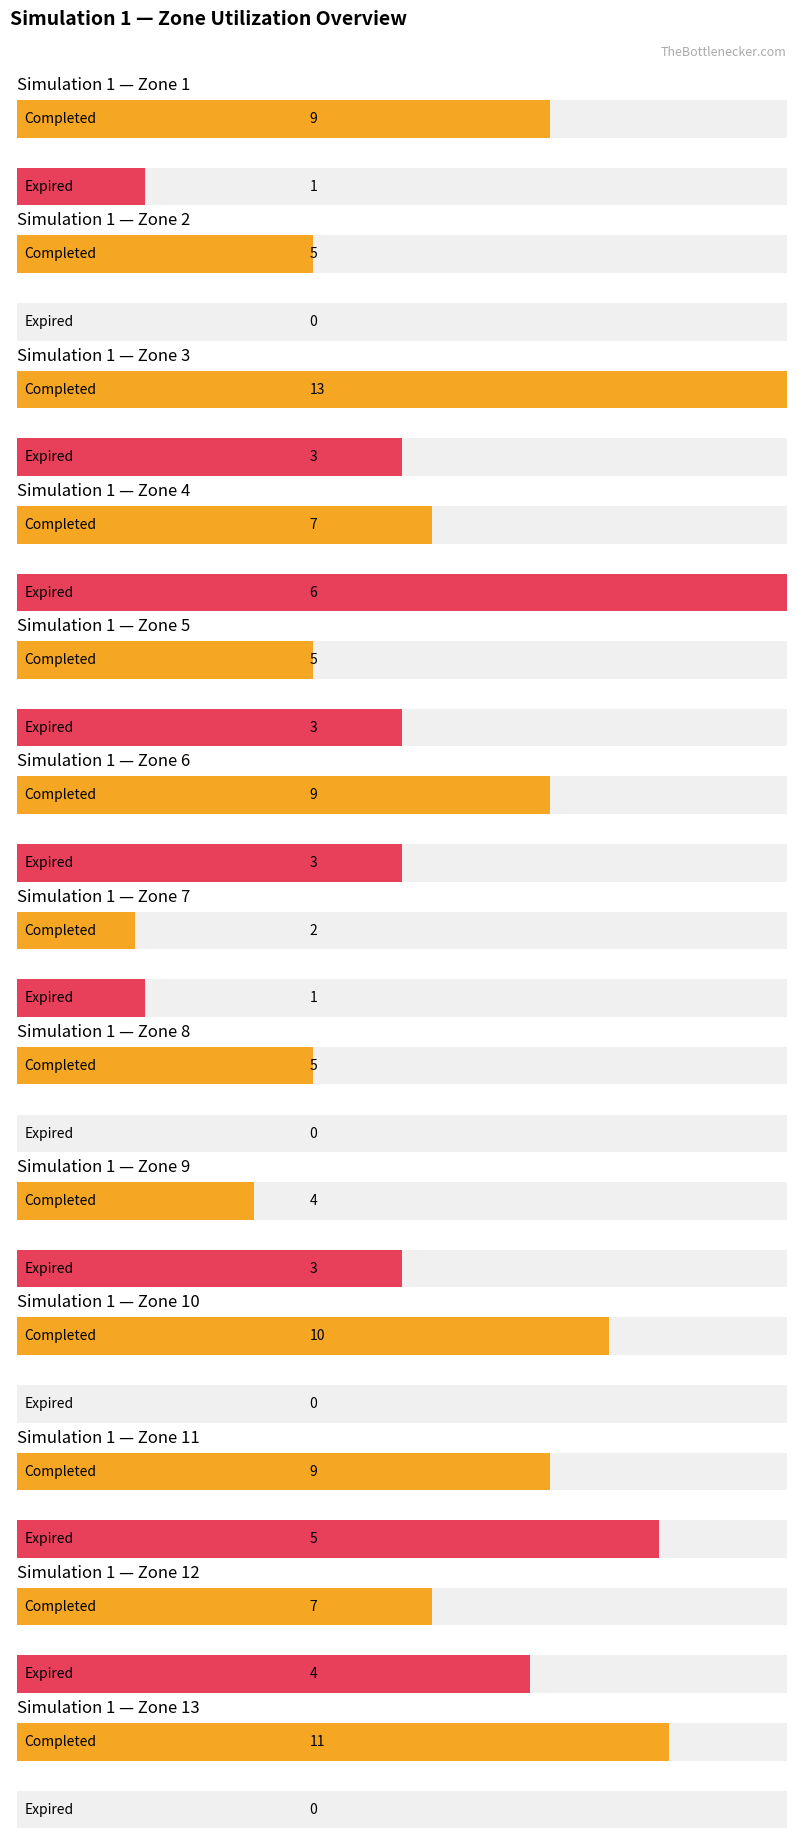

Does the chart contain stacked bars?

No